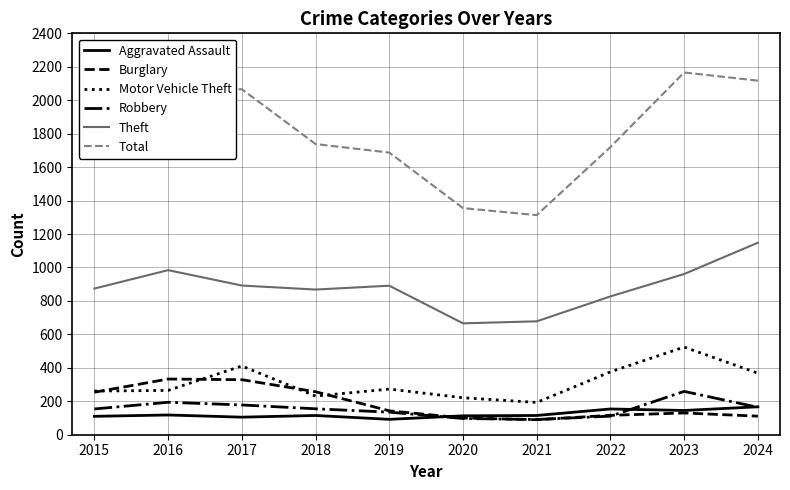

True or false: Theft and Burglary intersect in this chart.

False